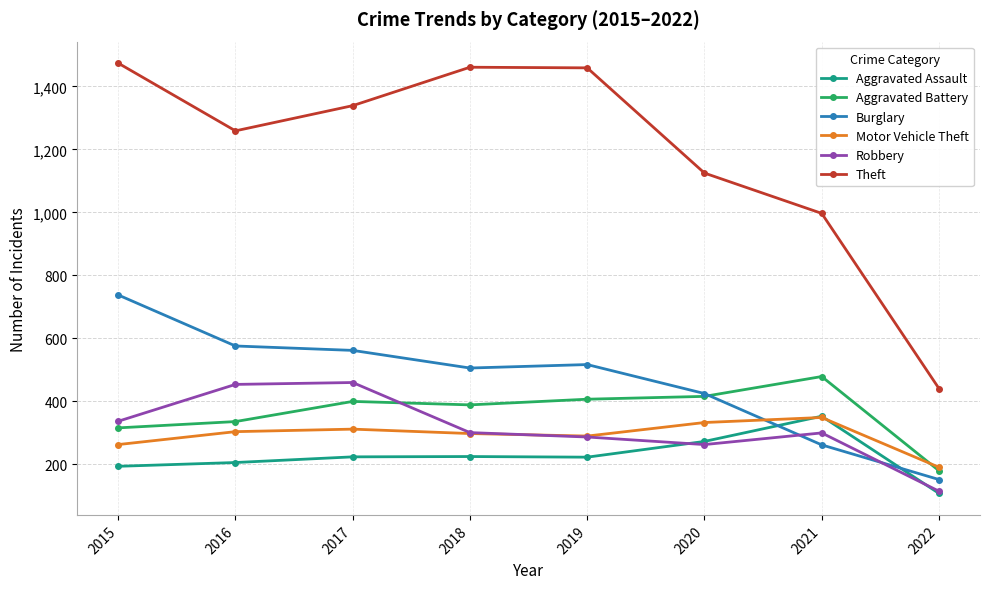

True or false: Burglary has more than 1 interior local peaks.

False